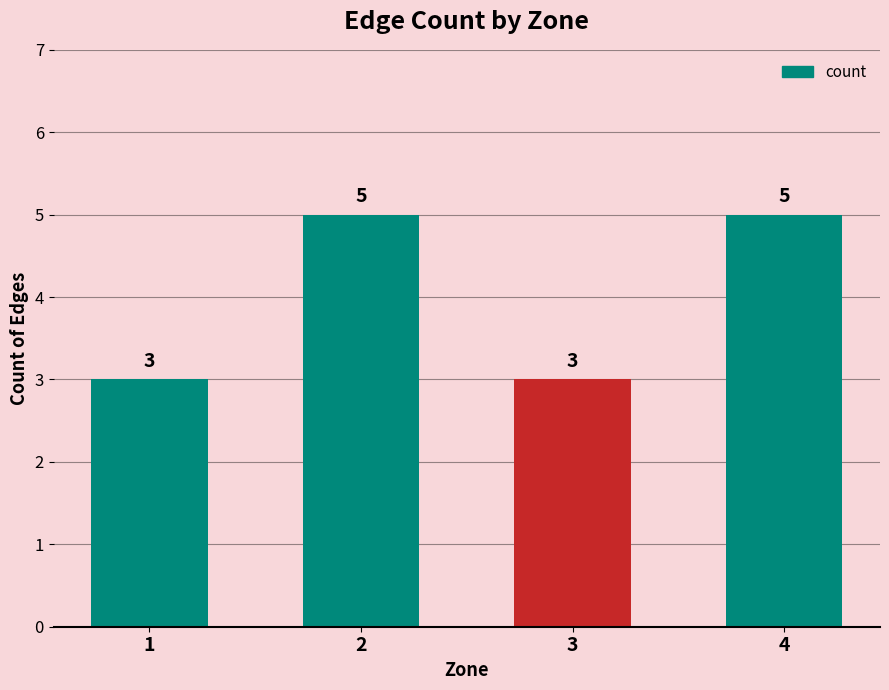

What is the greatest value displayed?

5